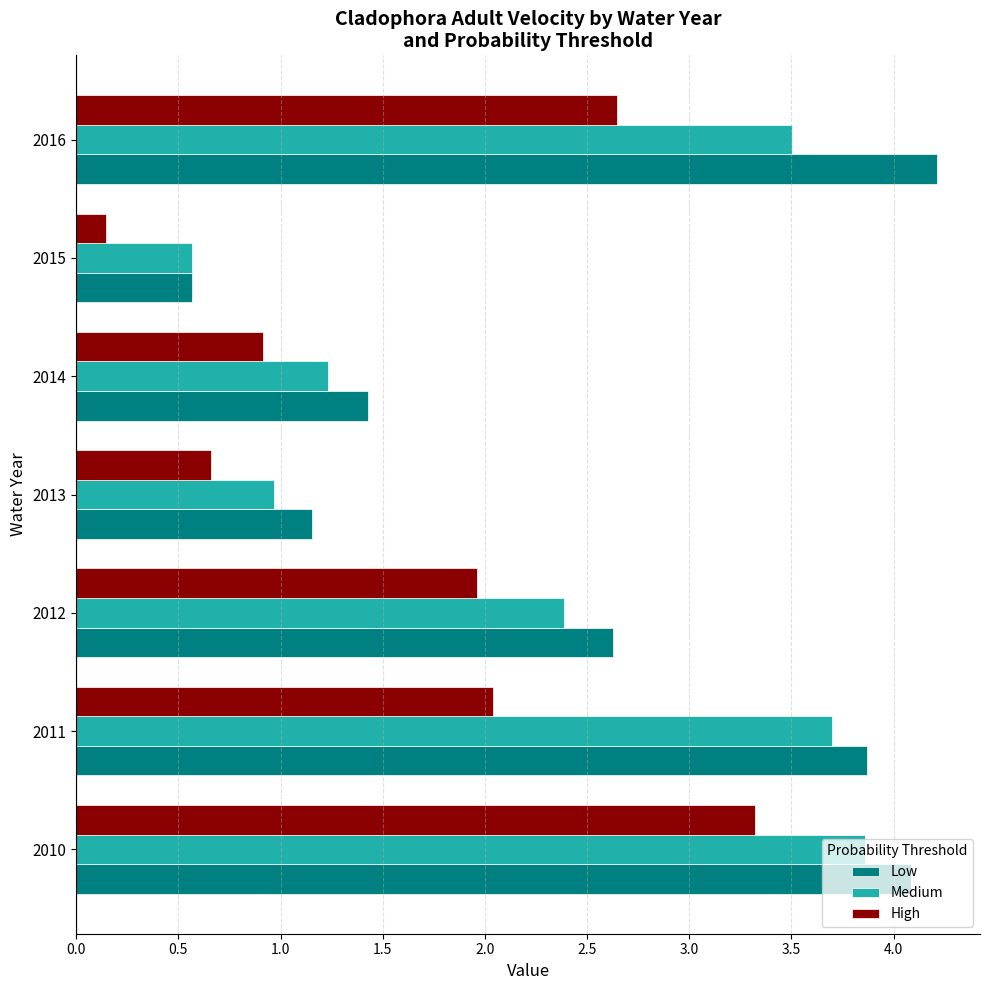

What is the total value across all series at 2013?

2.8